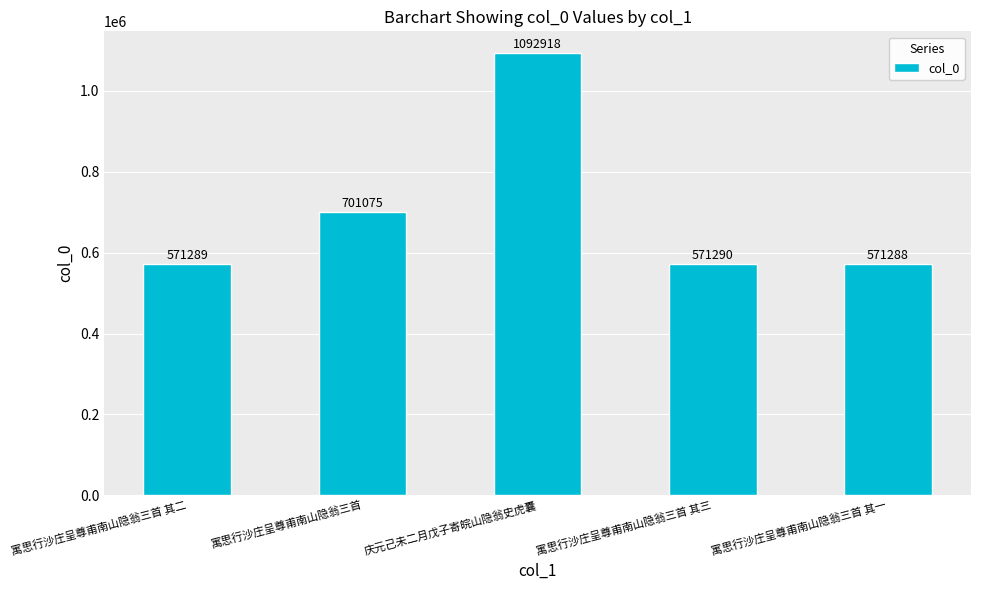

Are the bars grouped side by side (vs. stacked)?

No